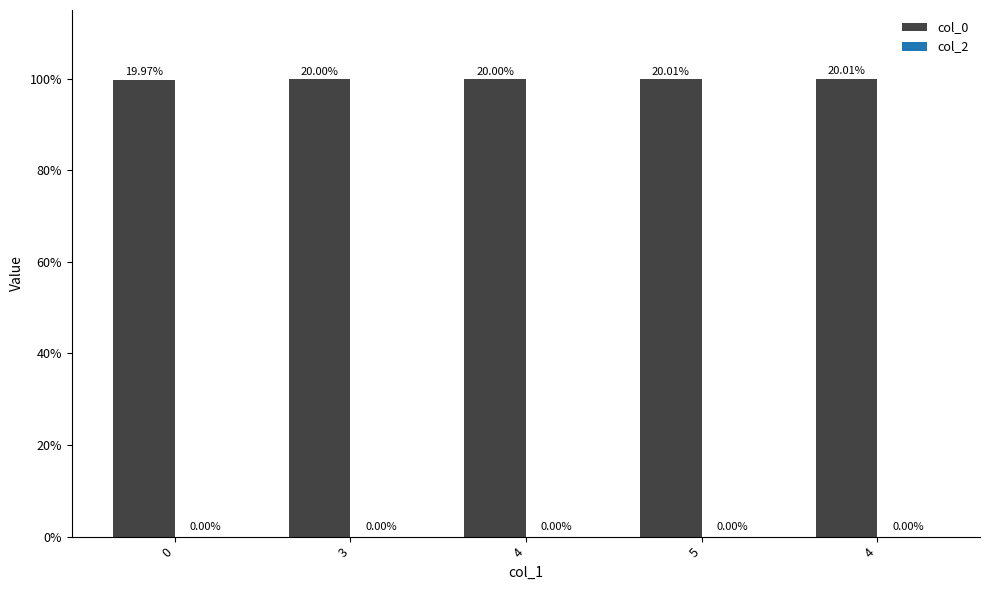

Are the bars grouped side by side (vs. stacked)?

No